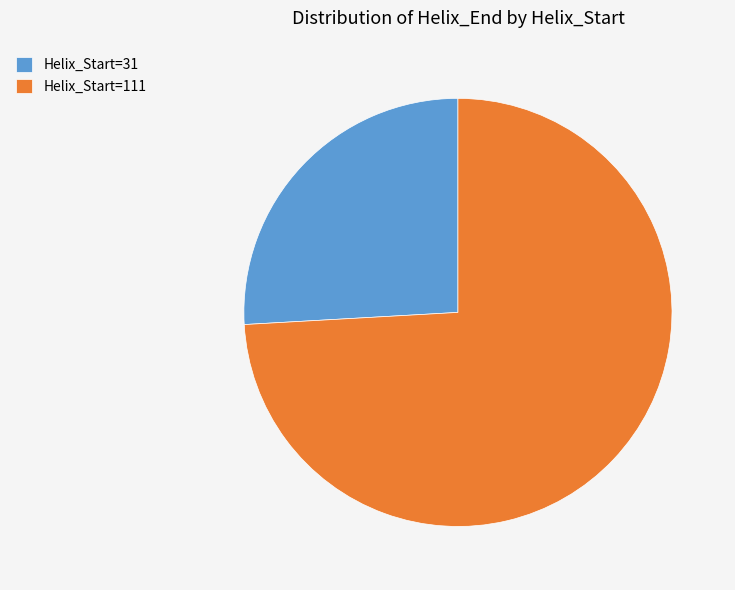

Rank the categories by value from lowest to highest.

Helix_Start=31, Helix_Start=111